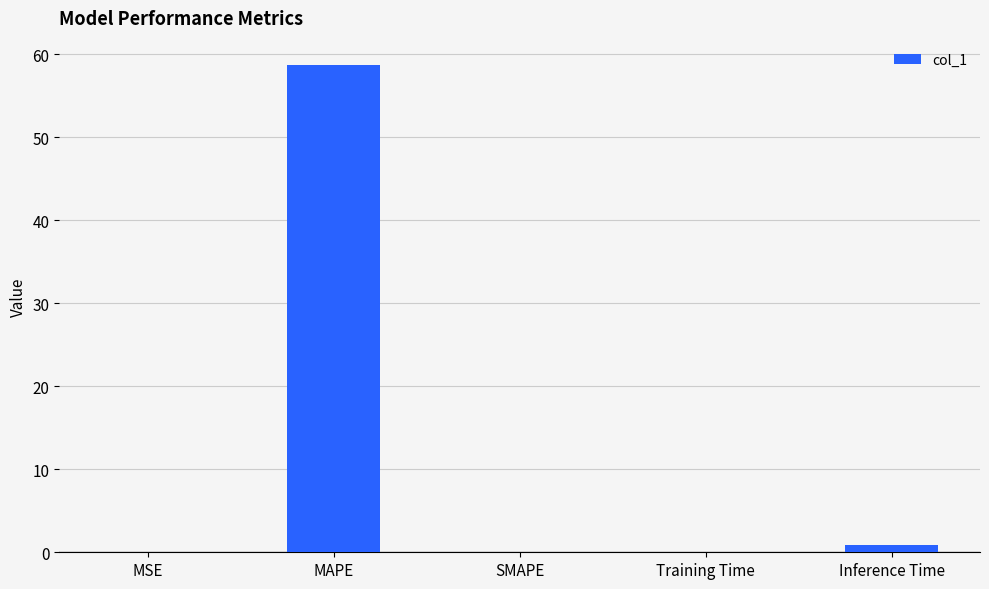

What is the approximate value at MAPE?

58.7